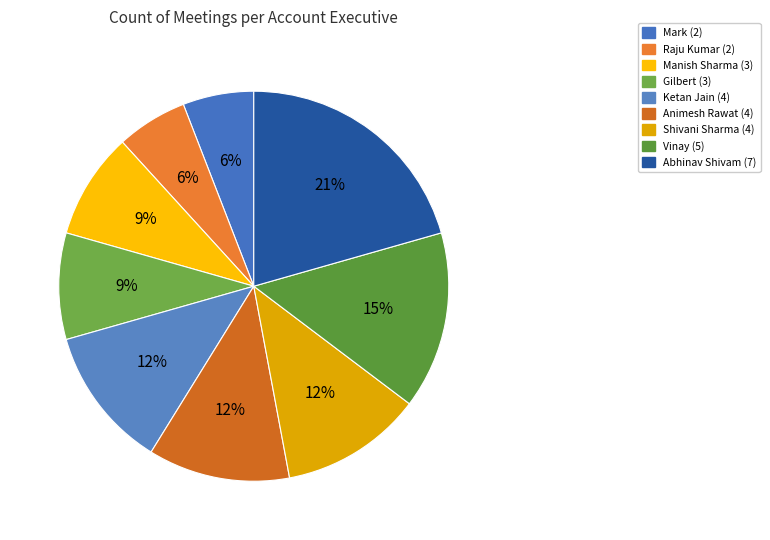

Which slice is the smallest?

Mark